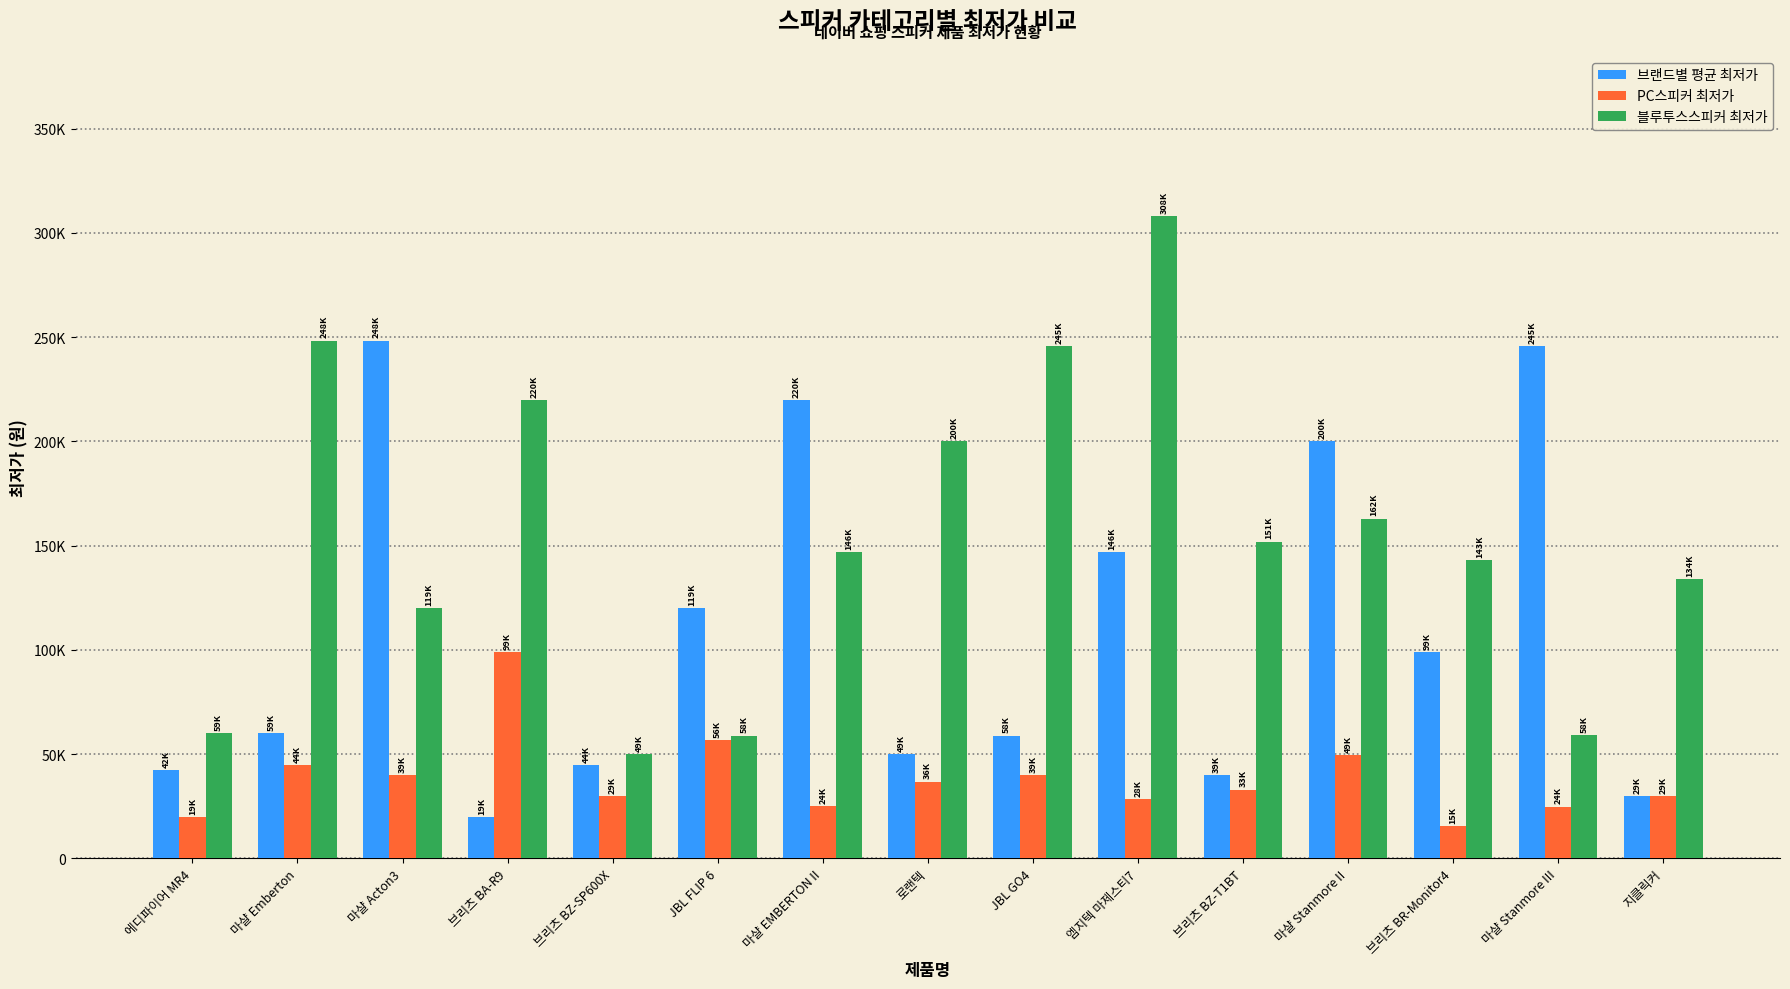

What is the spread (max minus min) of values at 지클릭커?

104300